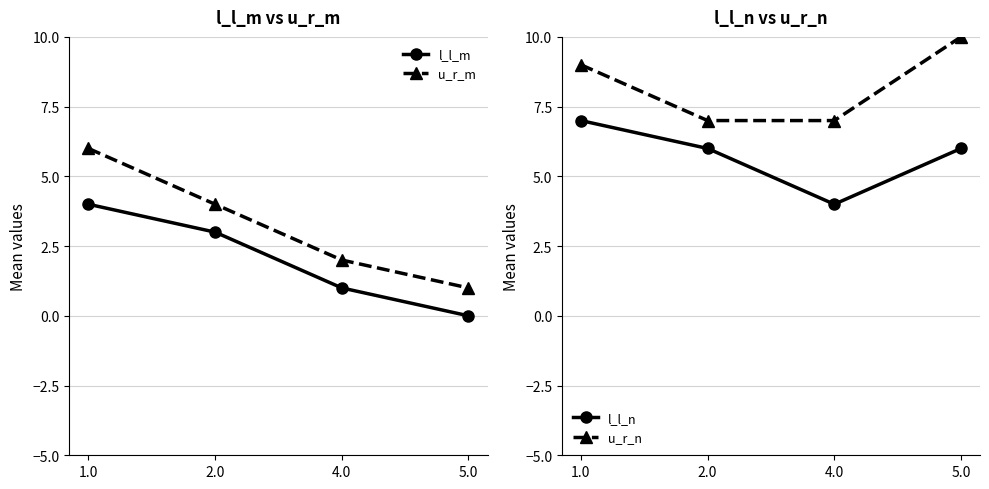

What is the difference between the l_l_n values at 4.0 and 5.0?

2